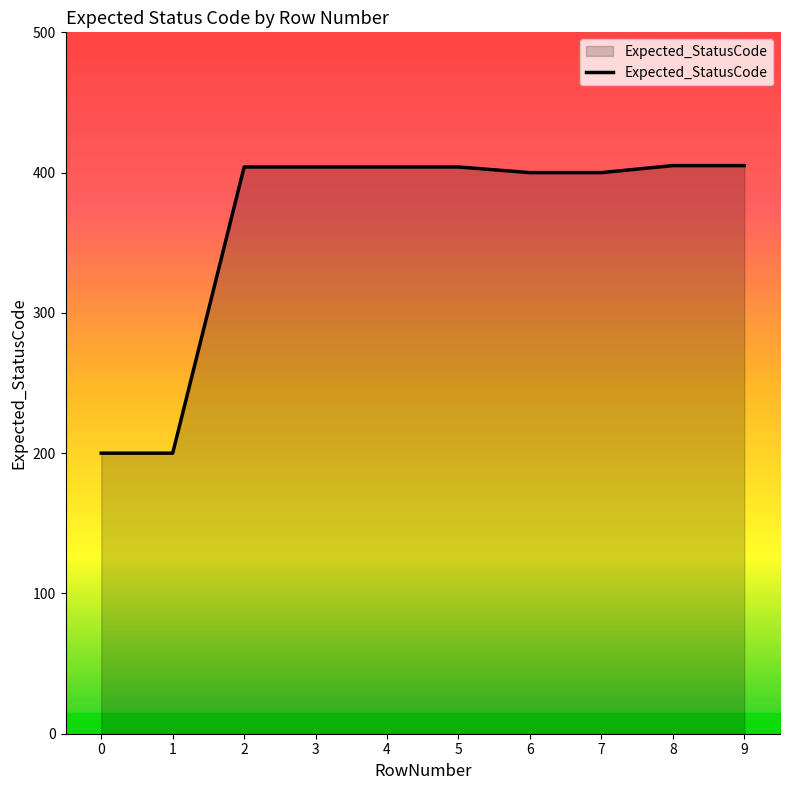

What is the maximum value shown in the chart?

405